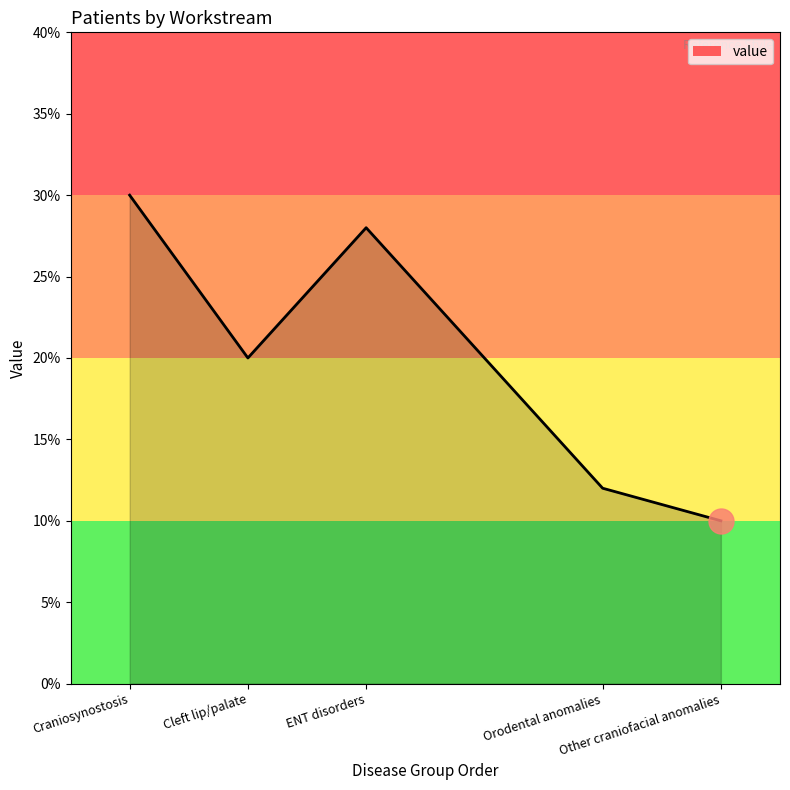

Which label corresponds to the smallest value in the chart?

Other craniofacial anomalies